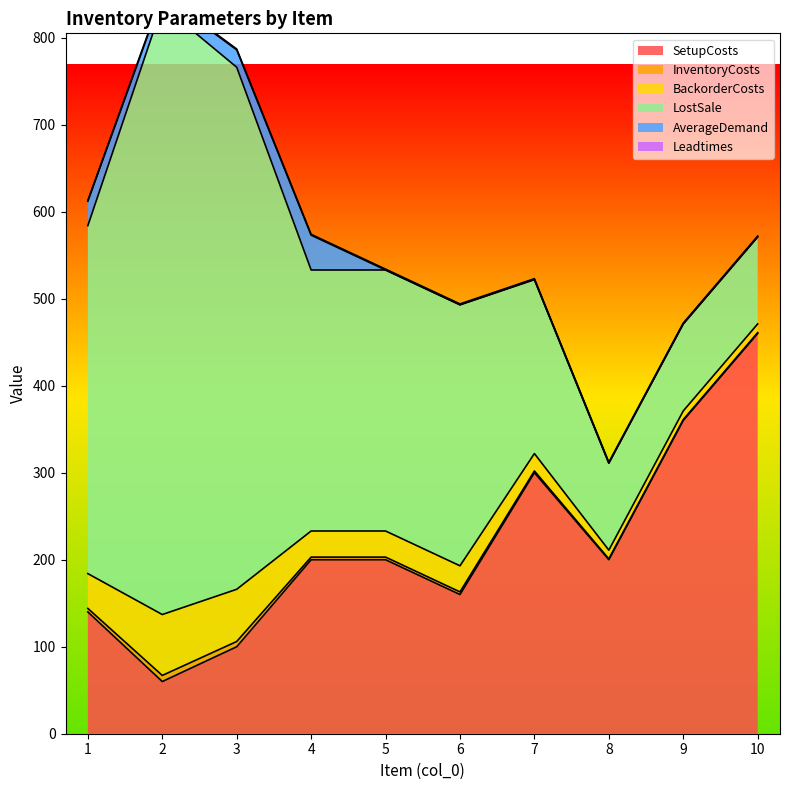

What are all the series names shown in the legend?

SetupCosts, InventoryCosts, BackorderCosts, LostSale, AverageDemand, Leadtimes